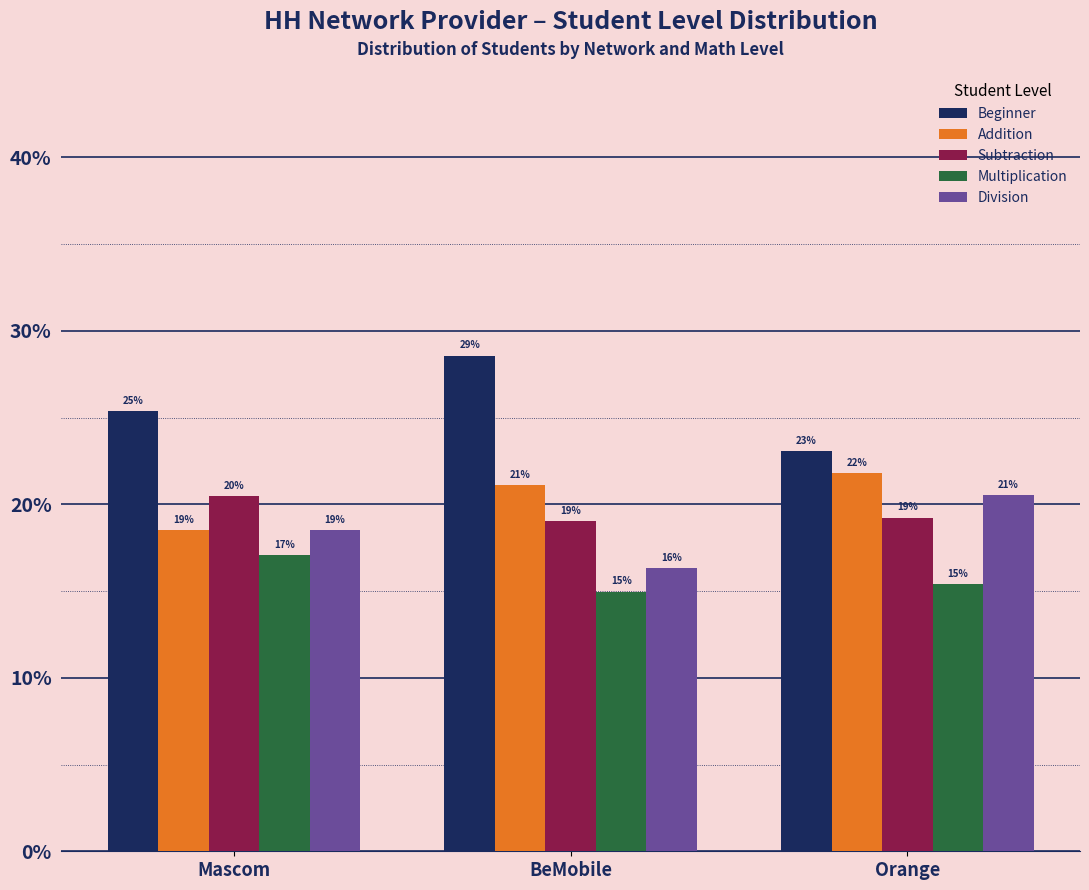

What is the maximum value shown in the chart?

28.6